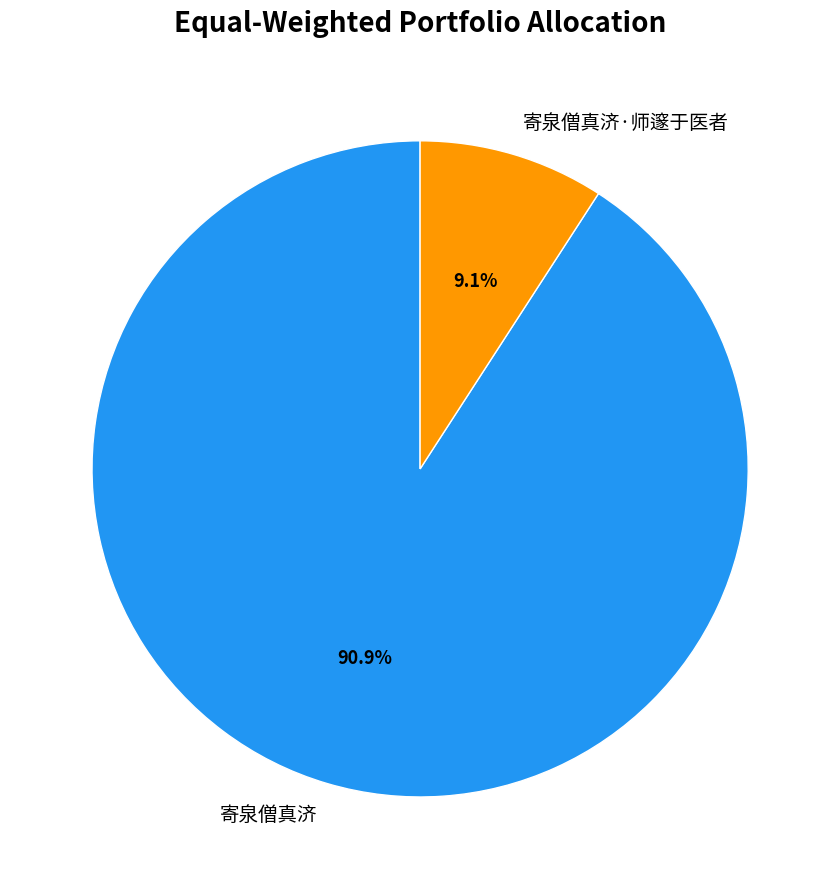

Rank the categories by value from highest to lowest.

寄泉僧真济, 寄泉僧真济·师邃于医者